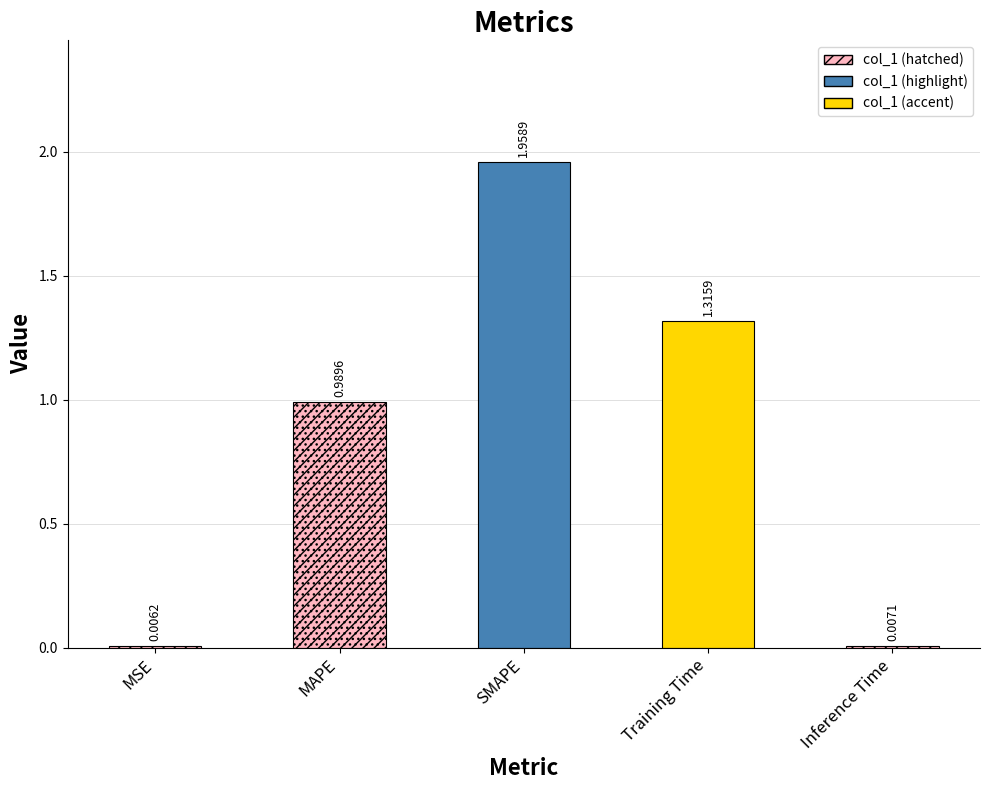

What is the label of the 5th bar from the right?

MSE